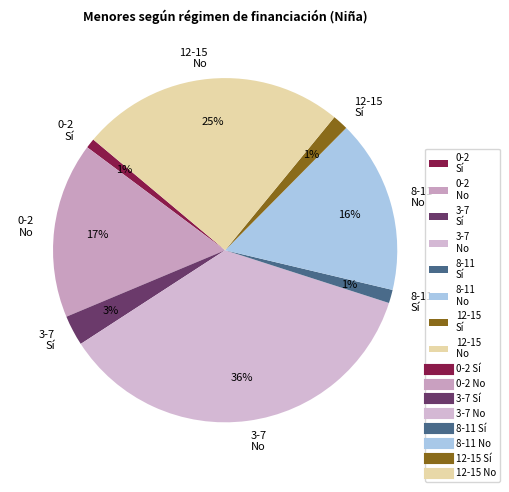

Which category has the biggest portion of the pie?

3-7 No